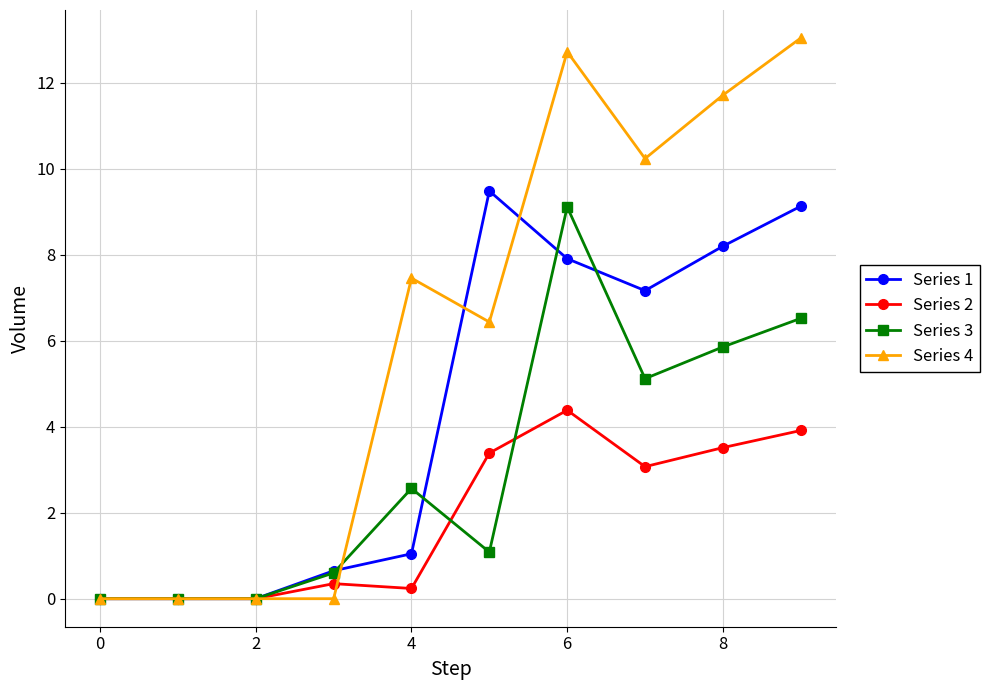

What is the value of the Series 1 point at the 9th from the left?

8.2